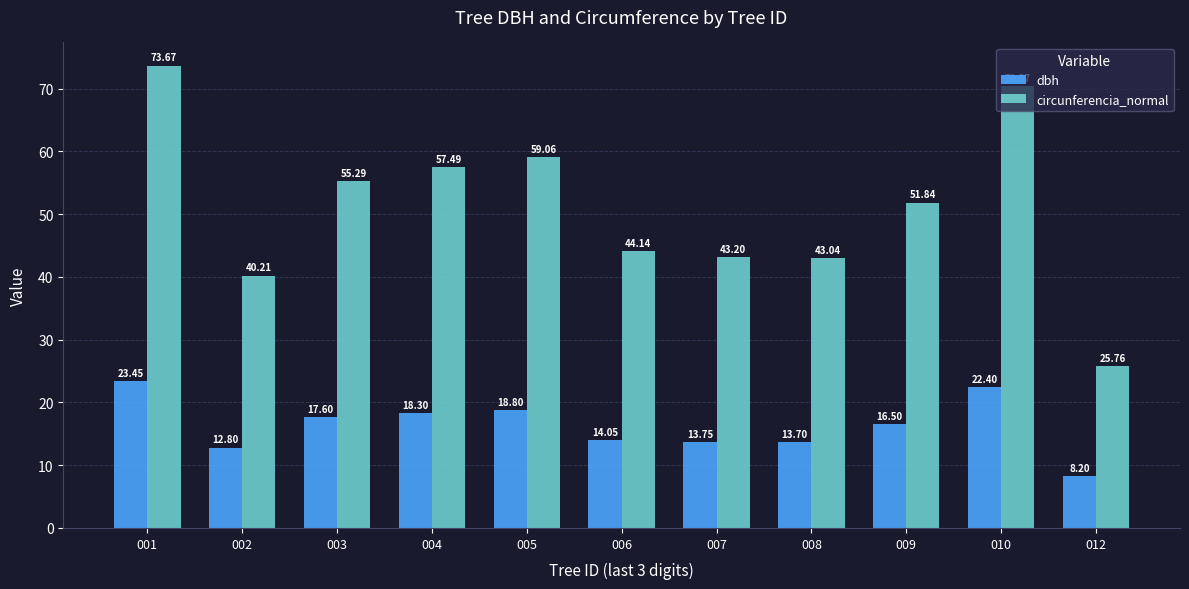

The circunferencia_normal series shows 17.6 at 003. True or false?

False